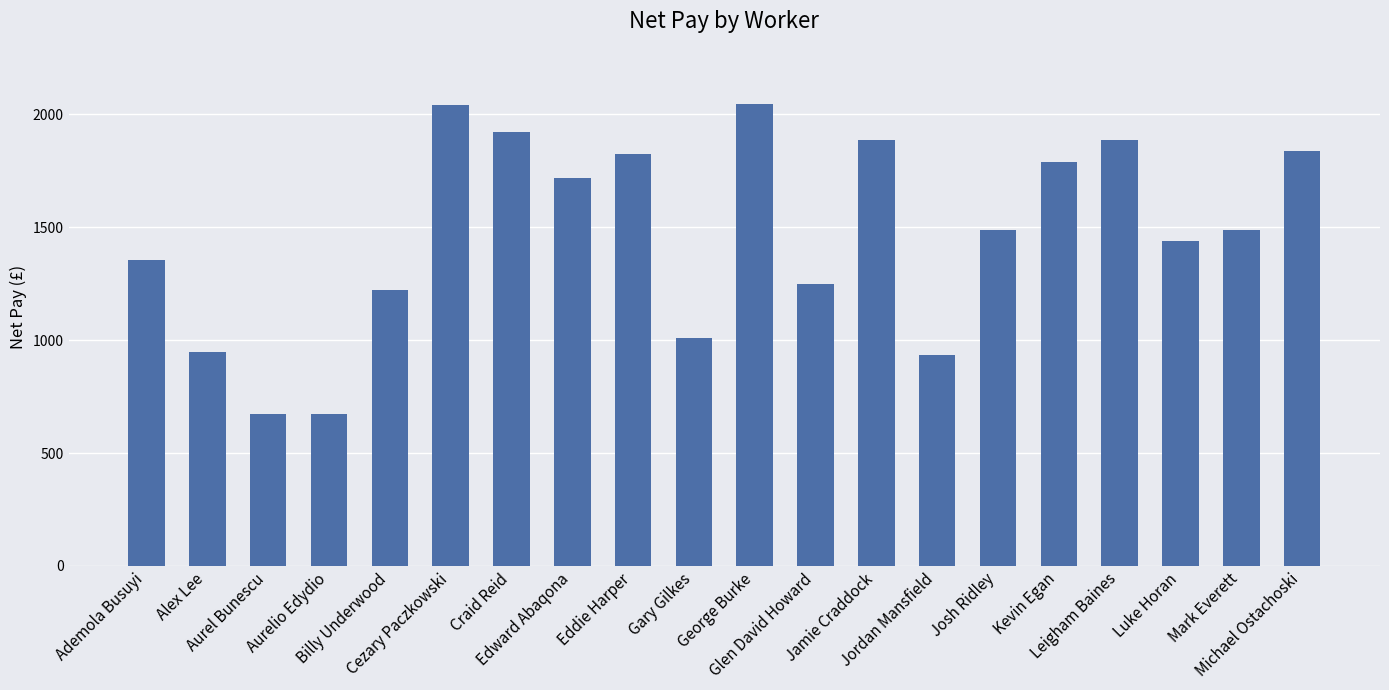

What is the average value?

1471.0